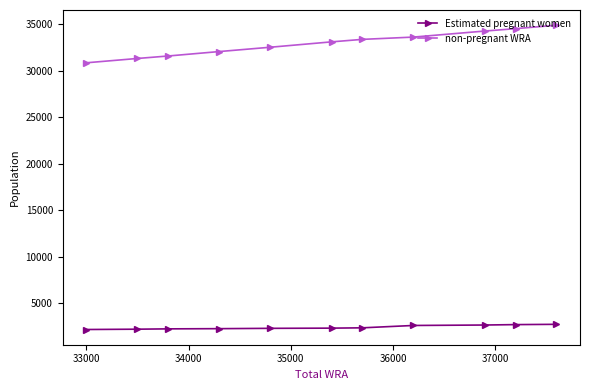

What is the minimum value for non-pregnant WRA?

30843.0